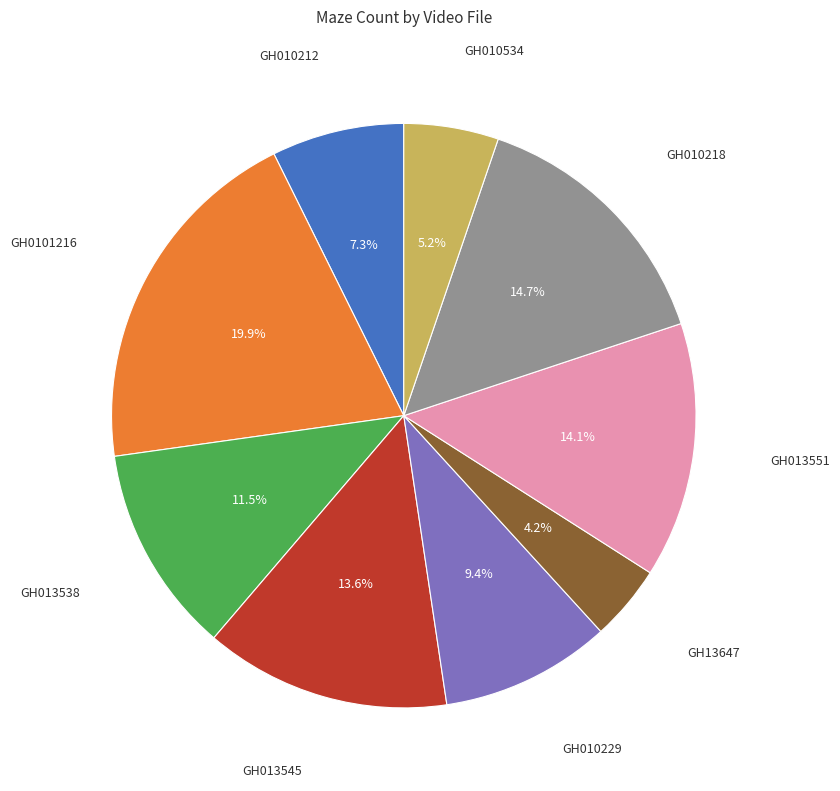

Is there a majority slice in this chart?

No